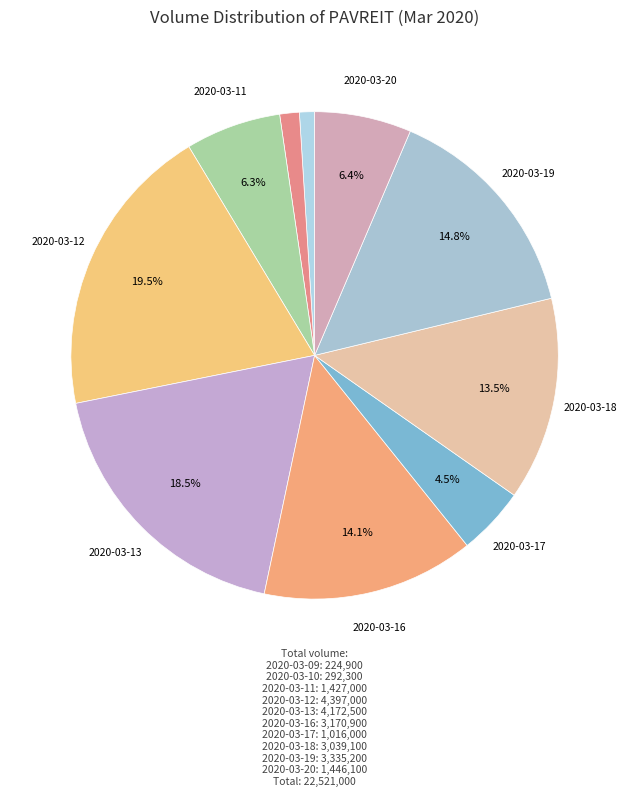

Count the number of slices in the pie.

10